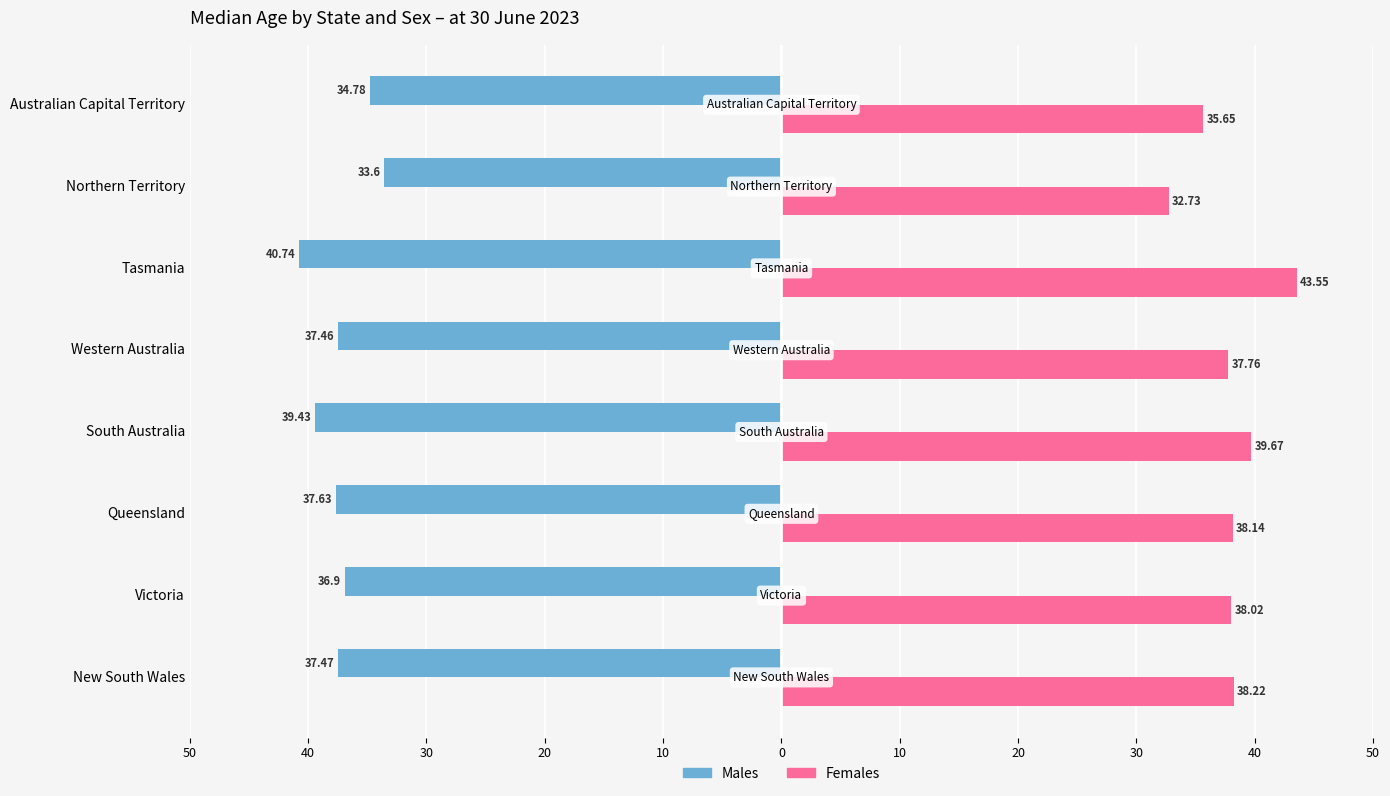

What are all the series names shown in the legend?

Males, Females